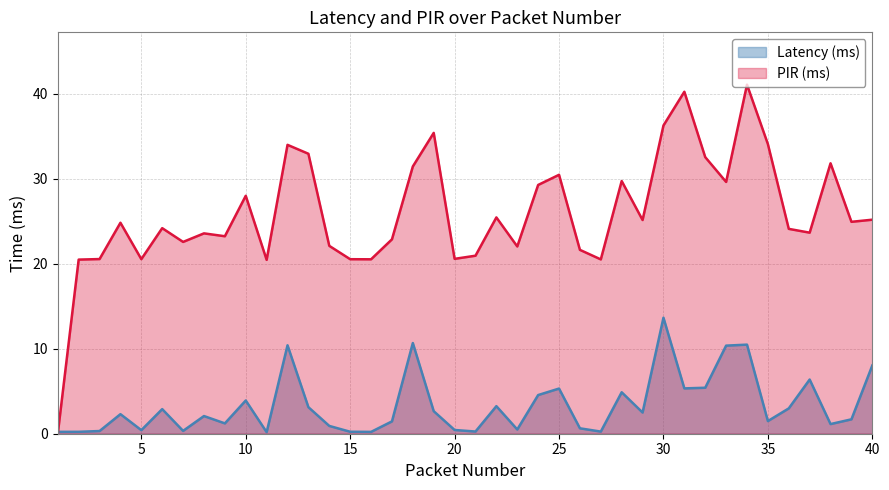

Reading right to left, extract all data points from this chart.

Latency (ms): 40=8.0	39=1.7	38=1.1	37=6.4	36=3.0	35=1.5	34=10.5	33=10.4	32=5.4	31=5.3	30=13.6	29=2.5	28=4.9	27=0.3	26=0.6	25=5.3	24=4.5	23=0.5	22=3.2	21=0.3	20=0.4	19=2.7	18=10.7	17=1.5	16=0.2	15=0.2	14=0.9	13=3.1	12=10.4	11=0.2	10=3.9	9=1.2	8=2.1	7=0.3	6=2.9	5=0.4	4=2.3	3=0.3	2=0.2	1=0.2
PIR (ms): 40=25.2	39=24.9	38=31.8	37=23.7	36=24.1	35=34.1	34=41.1	33=29.6	32=32.5	31=40.2	30=36.3	29=25.1	28=29.7	27=20.5	26=21.6	25=30.5	24=29.3	23=22.0	22=25.4	21=20.9	20=20.6	19=35.4	18=31.4	17=22.9	16=20.5	15=20.5	14=22.1	13=32.9	12=34.0	11=20.5	10=28.0	9=23.2	8=23.6	7=22.6	6=24.2	5=20.5	4=24.8	3=20.5	2=20.5	1=0.0